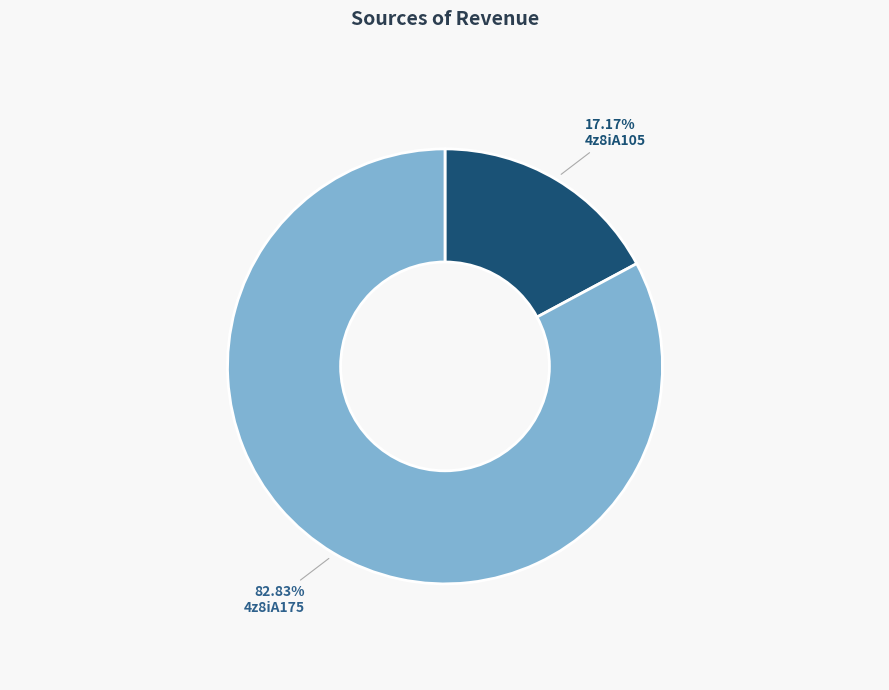

To the nearest percent, what is the difference between the largest and smallest slice percentages?

66%